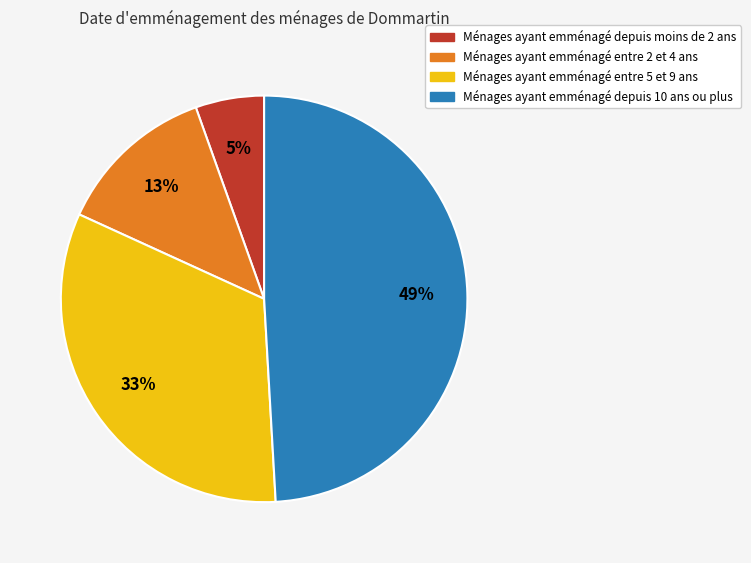

How many segments does this pie chart have?

4